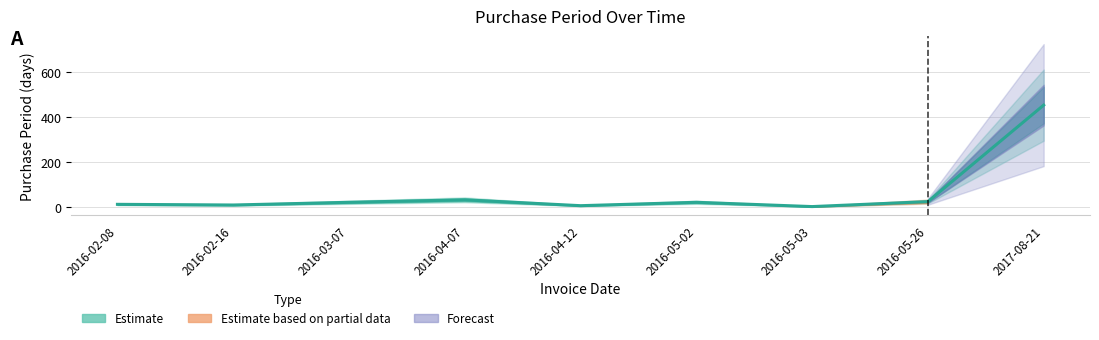

Approximately how many times larger is the value at 2016-05-02 compared to 2016-04-12?

4.0